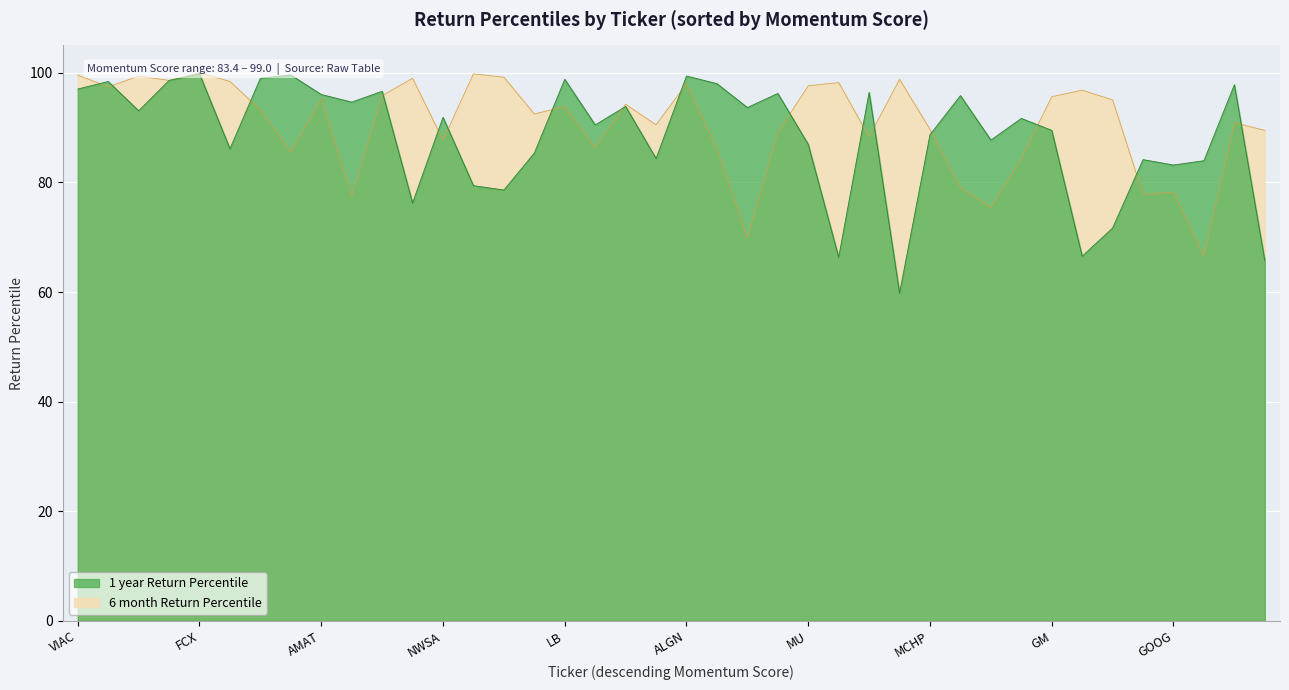

True or false: 1 year Return Percentile and 6 month Return Percentile cross at least once.

True